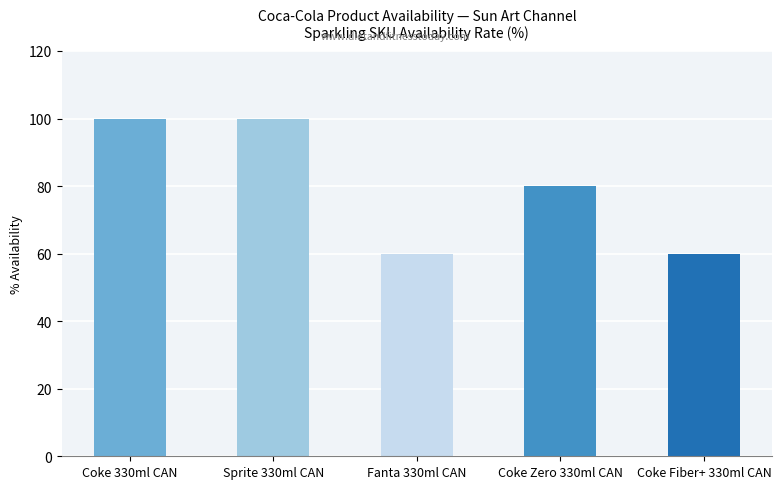

How many values are below 80?

2